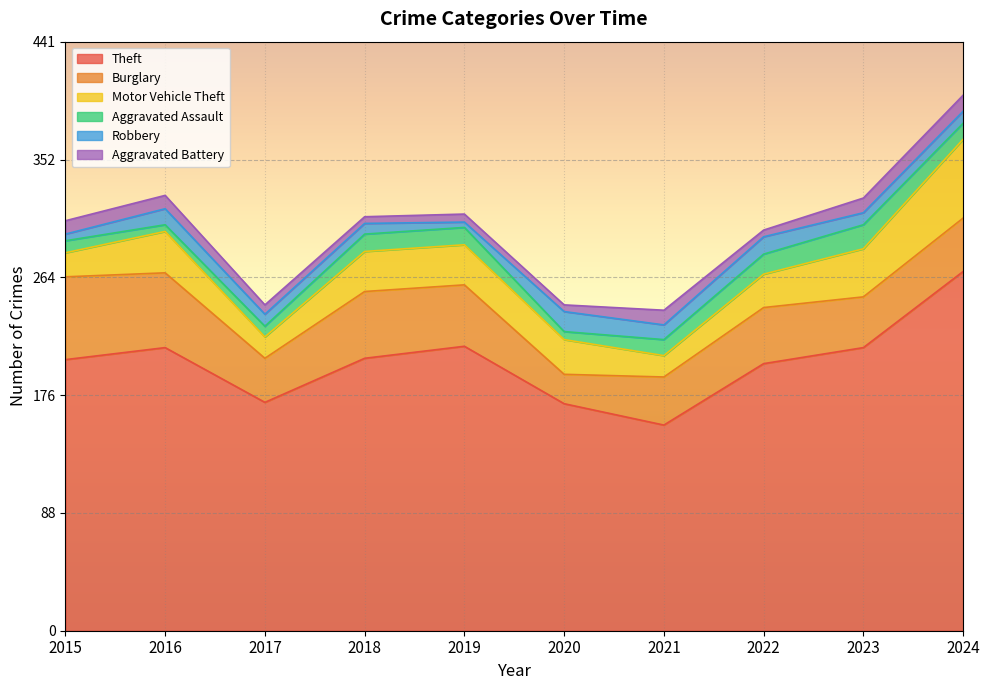

How many interior local valleys does the Motor Vehicle Theft series have?

2